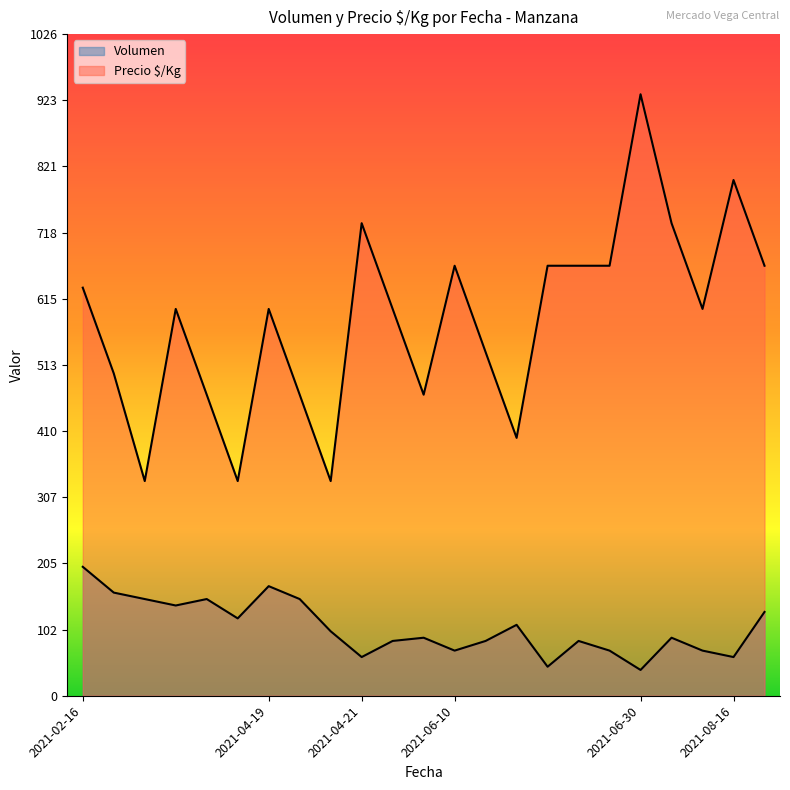

True or false: Precio $/Kg has more than 2 points higher than both neighbors.

True